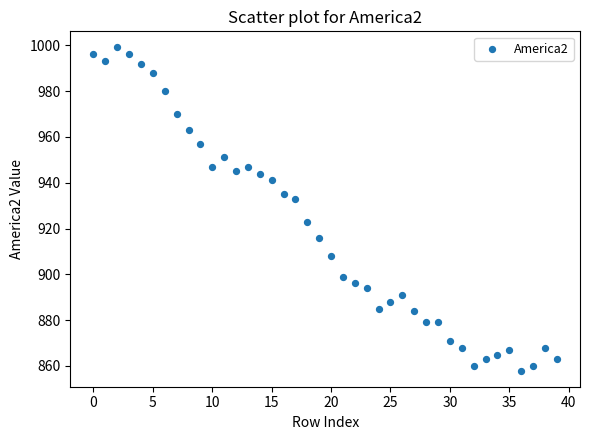

What is the range of Y values (max minus min)?

141